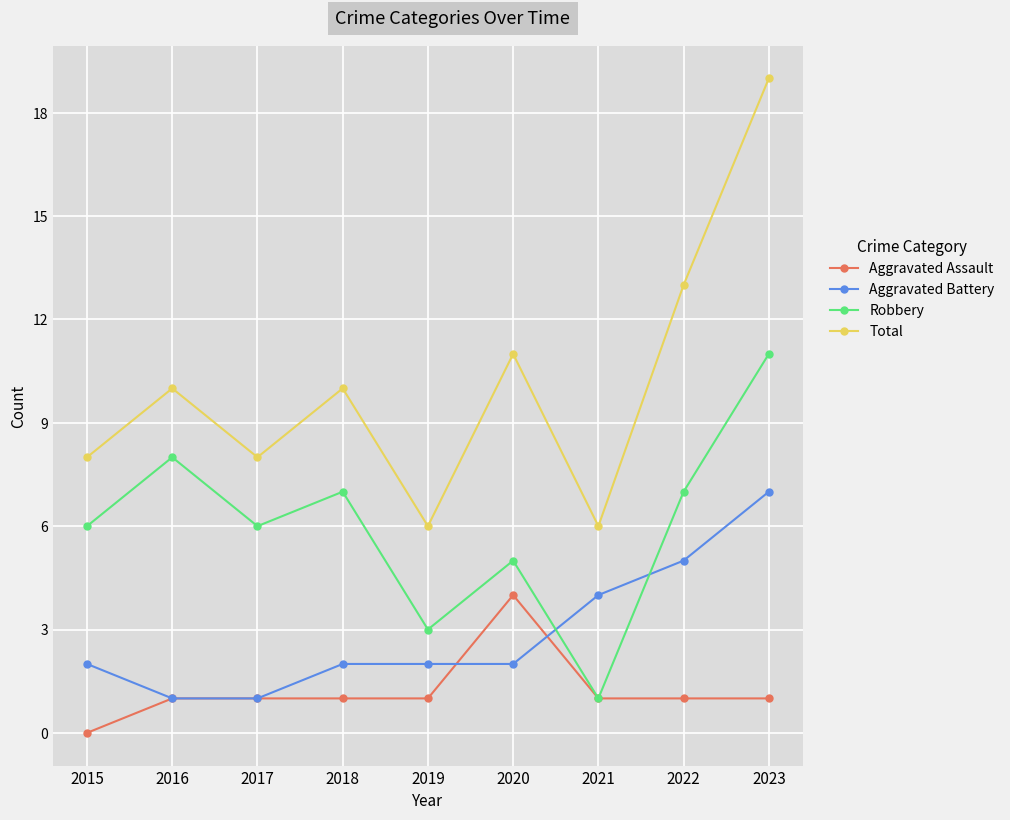

Where is the first local maximum for Robbery?

2016